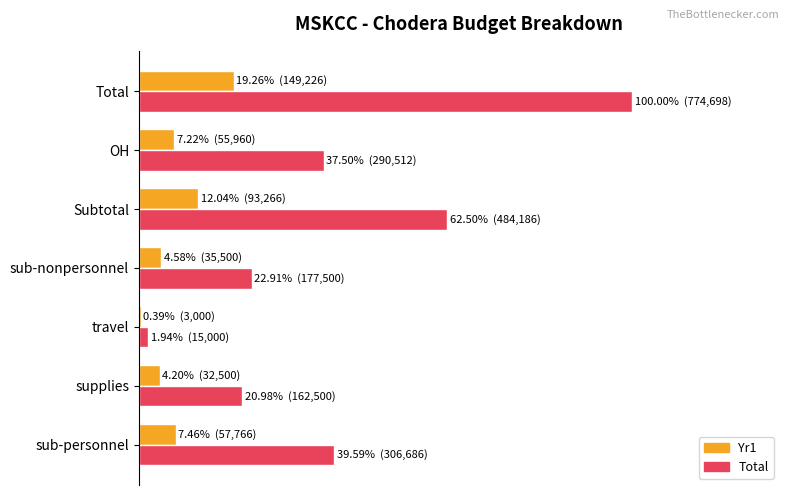

What are all the series names shown in the legend?

Yr1, Total